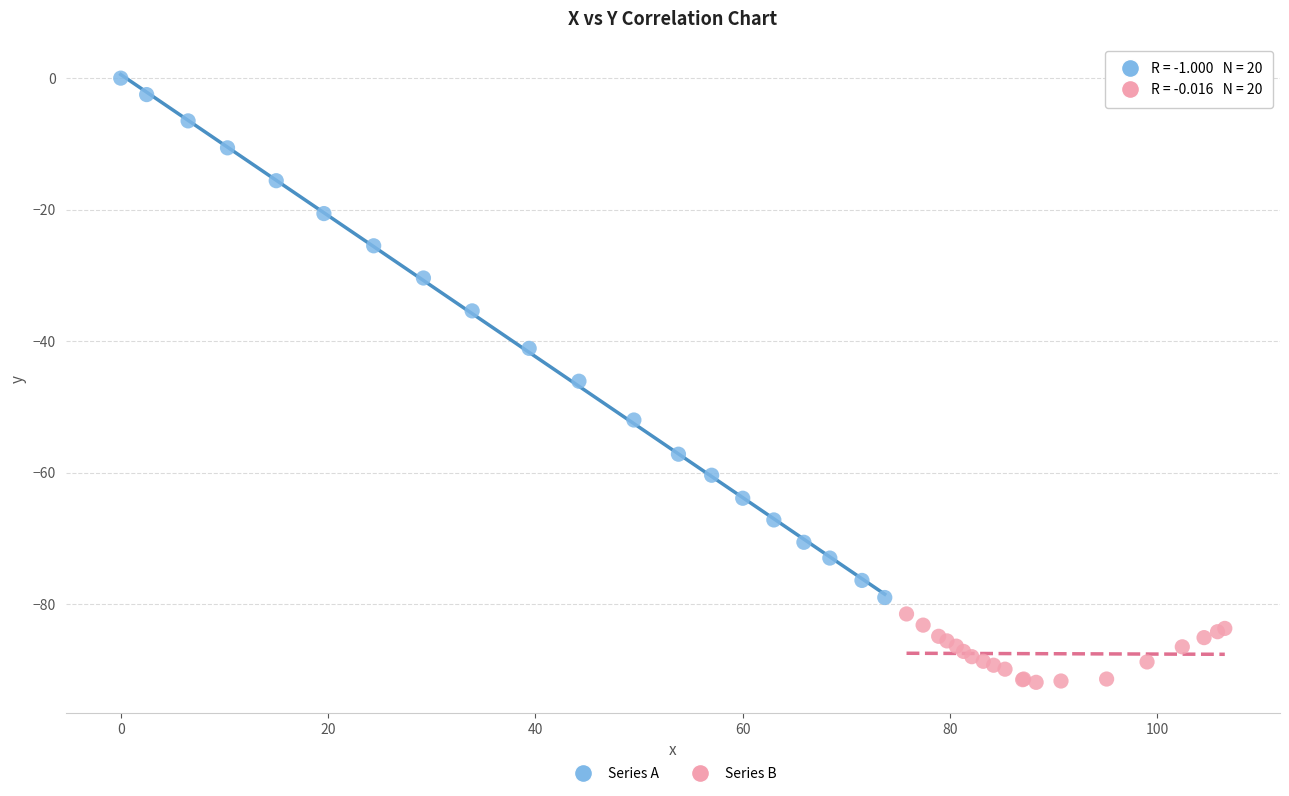

Which series has the largest Y range (max minus min)?

Series A